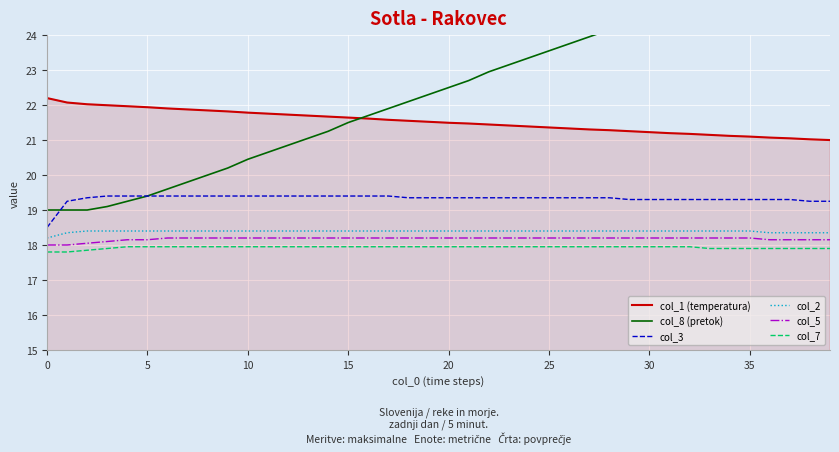

The value of col_8 (pretok) at 27 is 31.8. True or false?

False